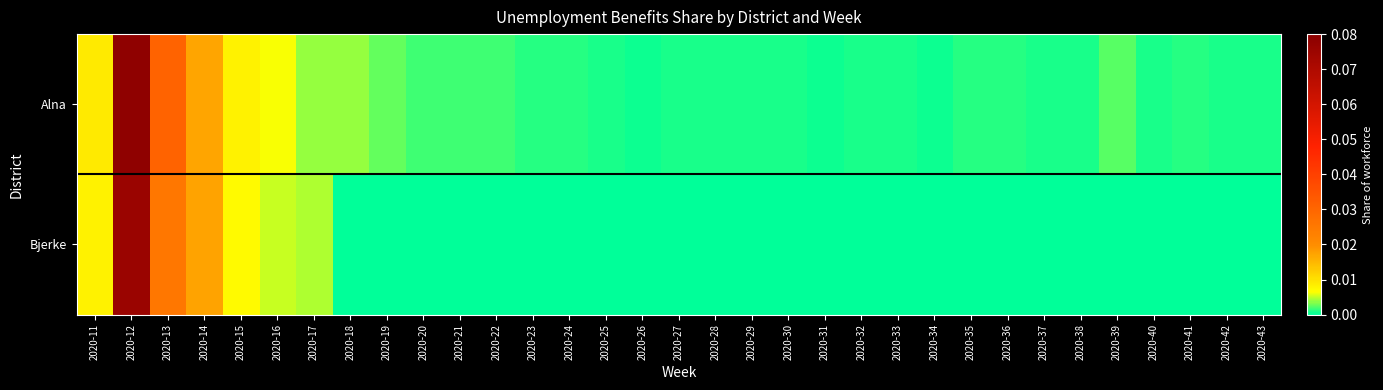

Reading left to right, extract all data points from this chart.

Alna: 2020-11=0.0	2020-12=0.1	2020-13=0.0	2020-14=0.0	2020-15=0.0	2020-16=0.0	2020-17=0.0	2020-18=0.0	2020-19=0.0	2020-20=0.0	2020-21=0.0	2020-22=0.0	2020-23=0.0	2020-24=0.0	2020-25=0.0	2020-26=0.0	2020-27=0.0	2020-28=0.0	2020-29=0.0	2020-30=0.0	2020-31=0.0	2020-32=0.0	2020-33=0.0	2020-34=0.0	2020-35=0.0	2020-36=0.0	2020-37=0.0	2020-38=0.0	2020-39=0.0	2020-40=0.0	2020-41=0.0	2020-42=0.0	2020-43=0.0
Bjerke: 2020-11=0.0	2020-12=0.1	2020-13=0.0	2020-14=0.0	2020-15=0.0	2020-16=0.0	2020-17=0.0	2020-18=0.0	2020-19=0.0	2020-20=0.0	2020-21=0.0	2020-22=0.0	2020-23=0.0	2020-24=0.0	2020-25=0.0	2020-26=0.0	2020-27=0.0	2020-28=0.0	2020-29=0.0	2020-30=0.0	2020-31=0.0	2020-32=0.0	2020-33=0.0	2020-34=0.0	2020-35=0.0	2020-36=0.0	2020-37=0.0	2020-38=0.0	2020-39=0.0	2020-40=0.0	2020-41=0.0	2020-42=0.0	2020-43=0.0